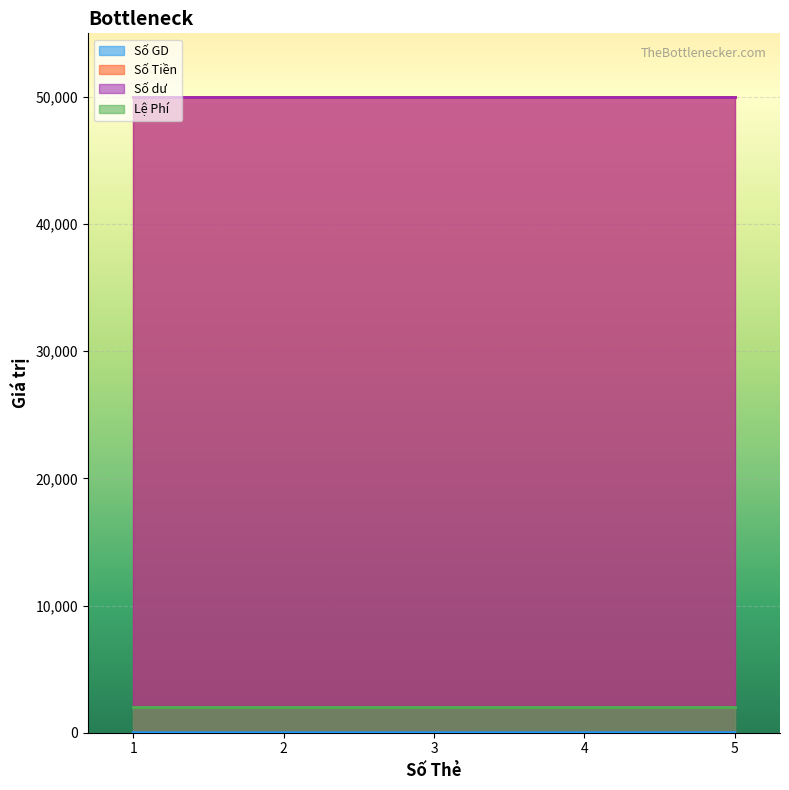

How many distinct data groups are displayed?

4